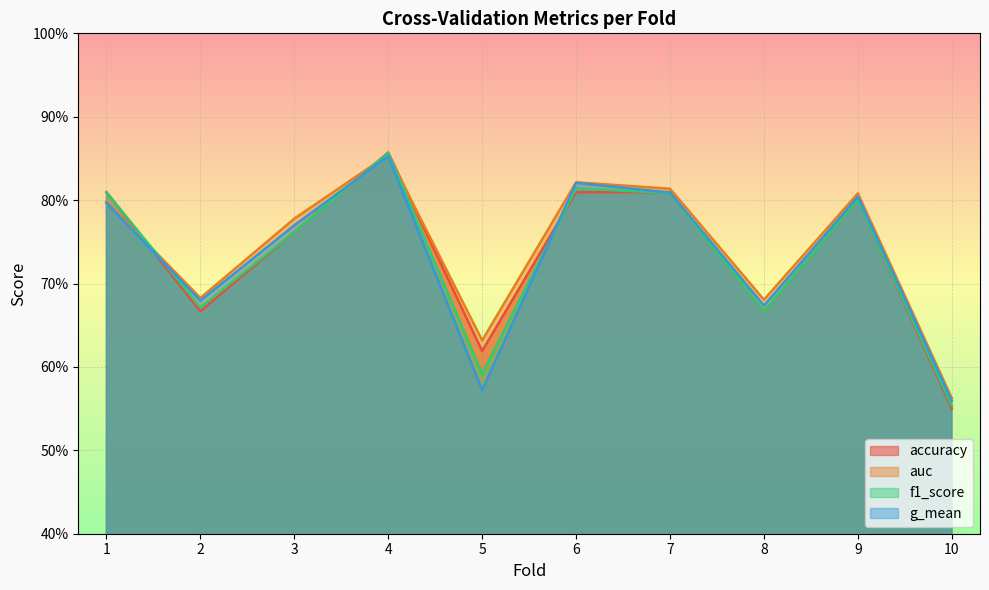

Is it true that auc equals 0.5 at 9?

False